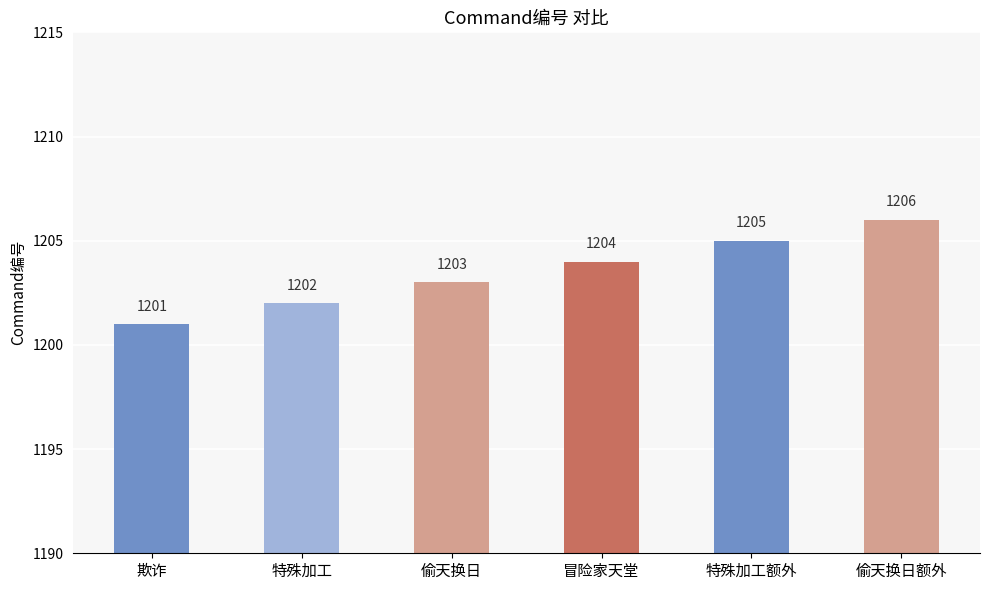

Count the number of data series in this chart.

1